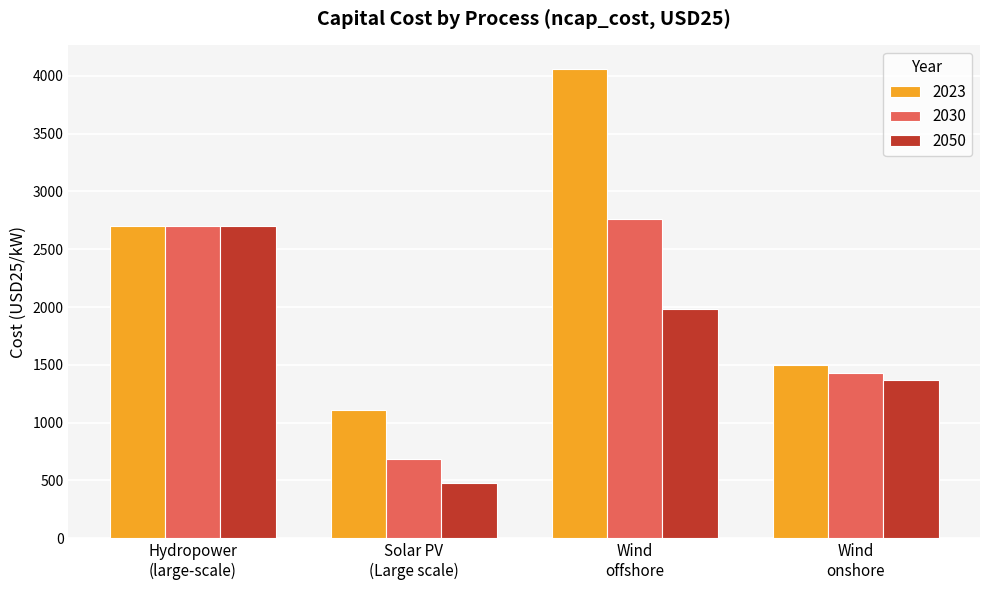

What is the average value of the 2030 series?

1895